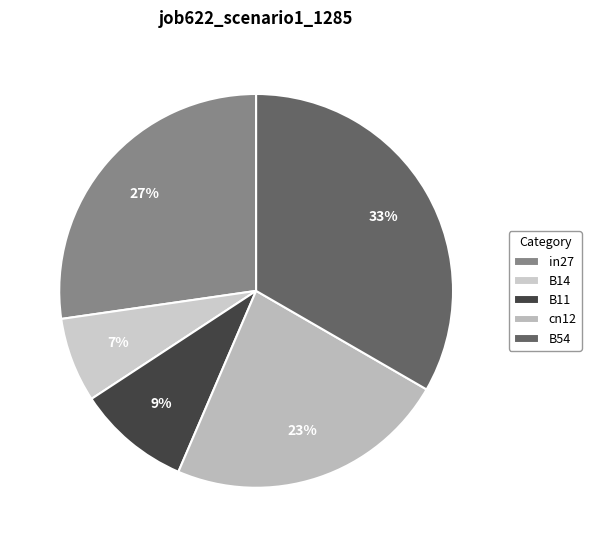

What percentage is the cn12 slice, to the nearest percent?

23%